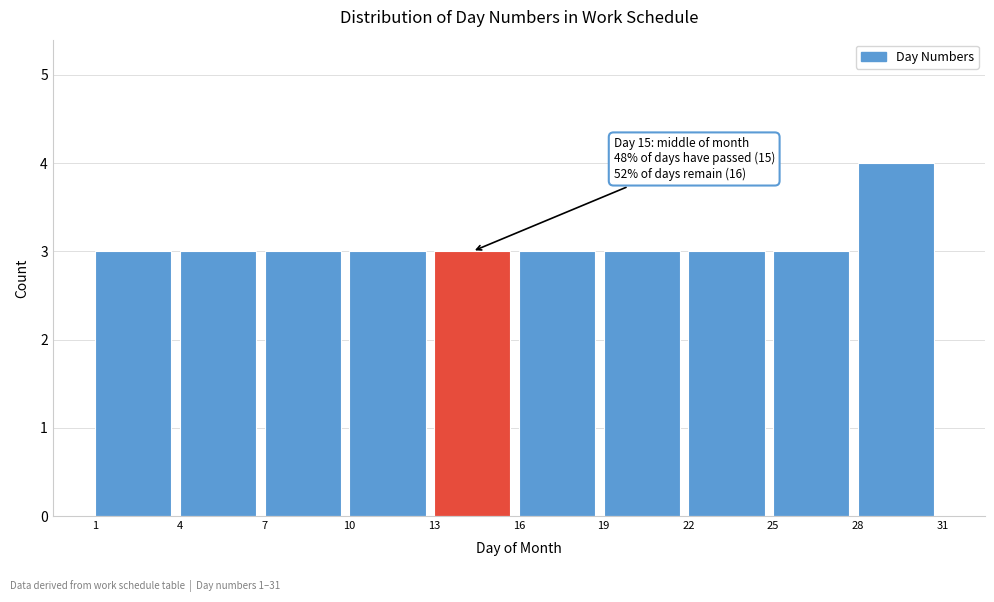

Over which range of the x-axis is the bar tallest?

28 to 31